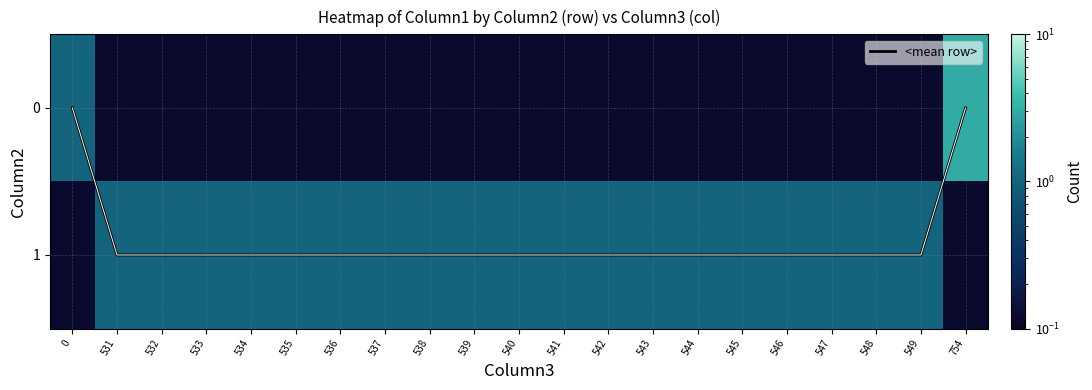

Is it true that <mean row> equals 2 at 533?

False